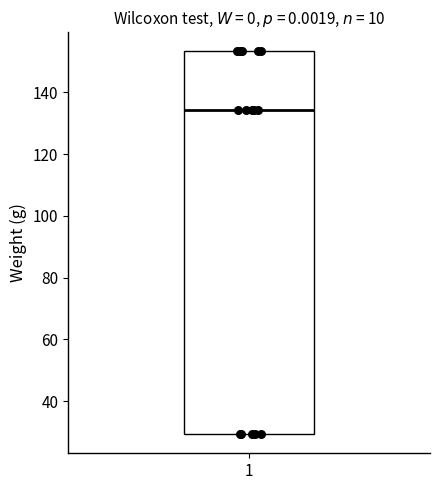

Transcribe this box plot: give where the median line is, the range the box spans, and where the two whiskers end, as read against the y-axis. The values are not printed on the chart, so give them approximately, as read against the axis.

median 134, box 30 to 154, whiskers 30 to 154